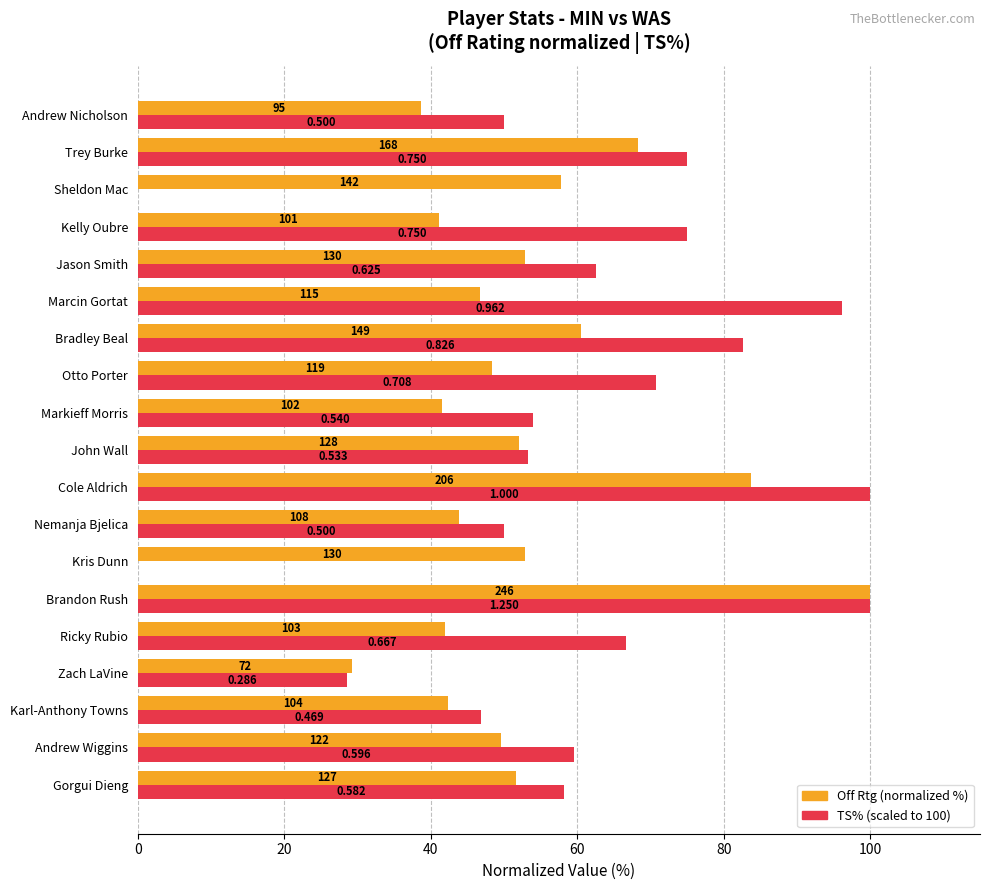

Is it true that TS% (scaled) equals 46.9 at Karl-Anthony Towns?

True